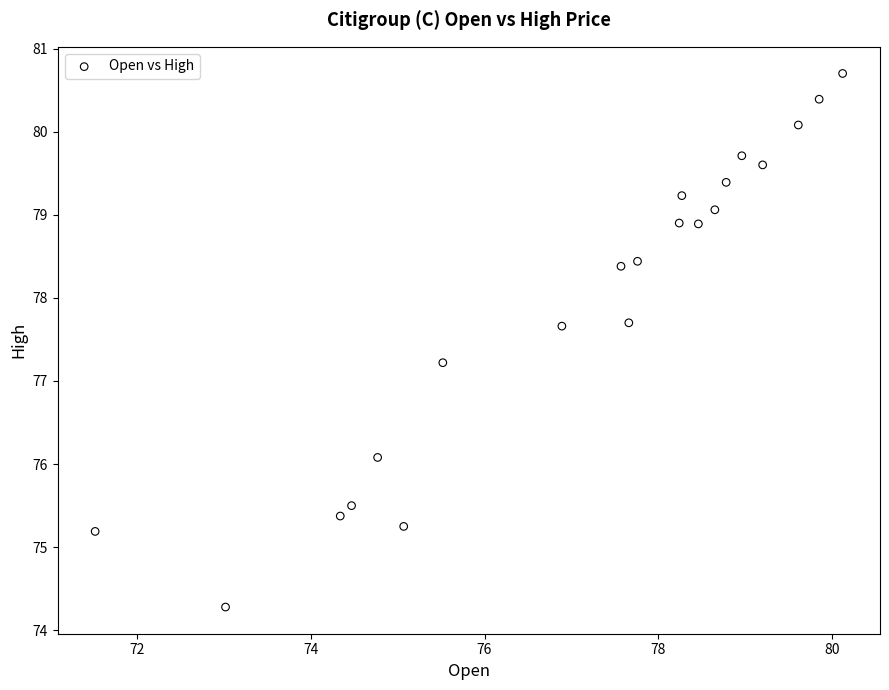

What Y value in the scatter plot is closest to 77?

77.2